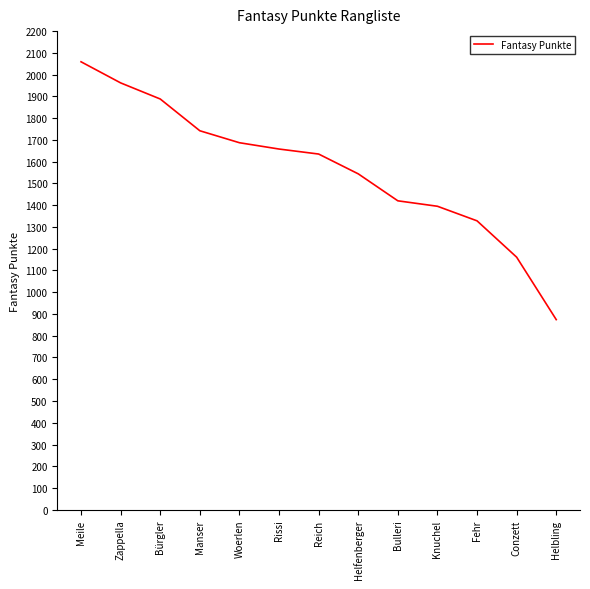

True or false: there are more than 0 points higher than both neighbors.

False